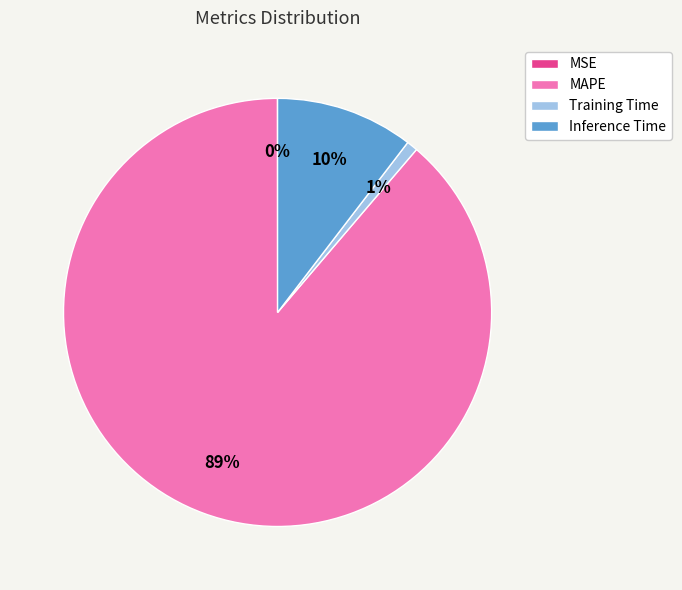

Which has a higher value, Inference Time or MAPE?

MAPE